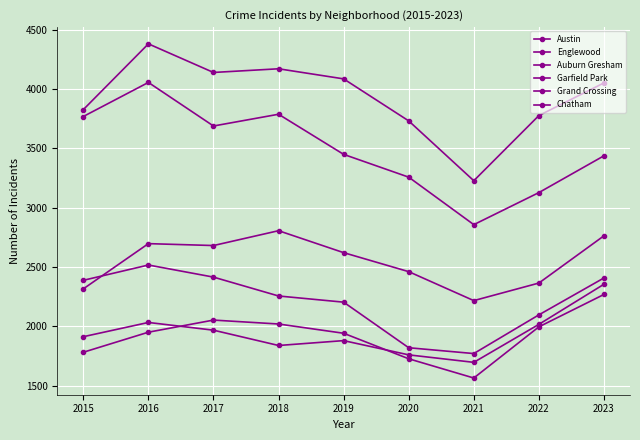

True or false: Chatham and Garfield Park cross at least once.

False